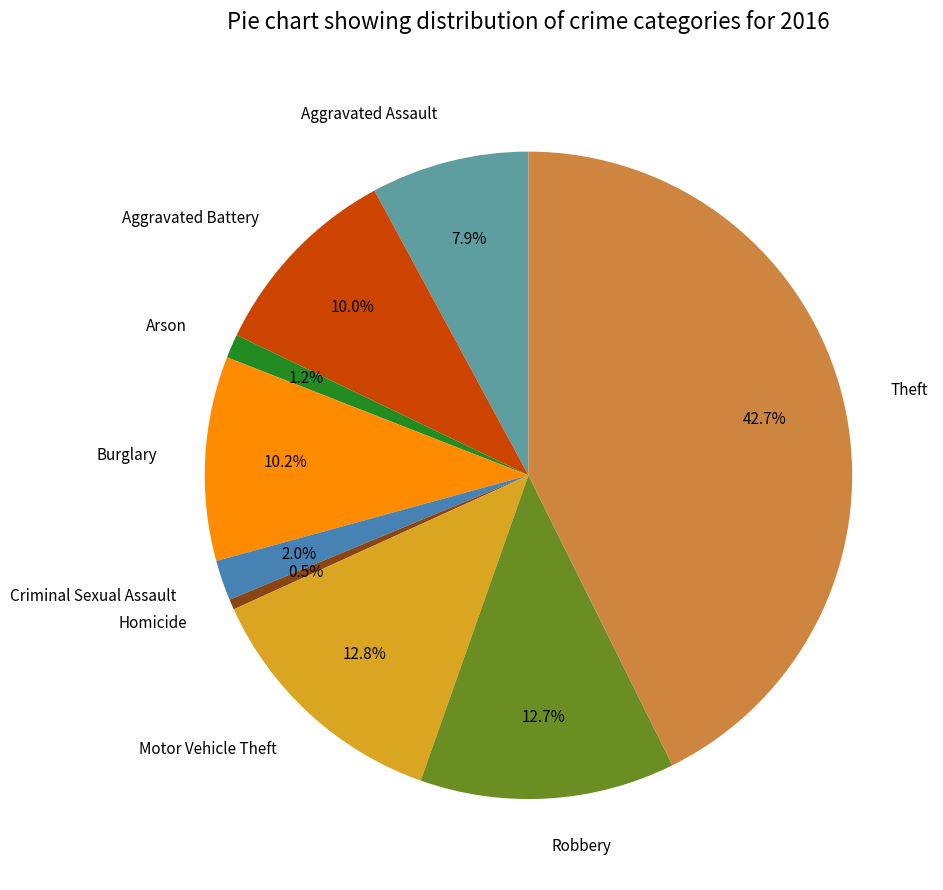

How many slices are in this pie chart?

9